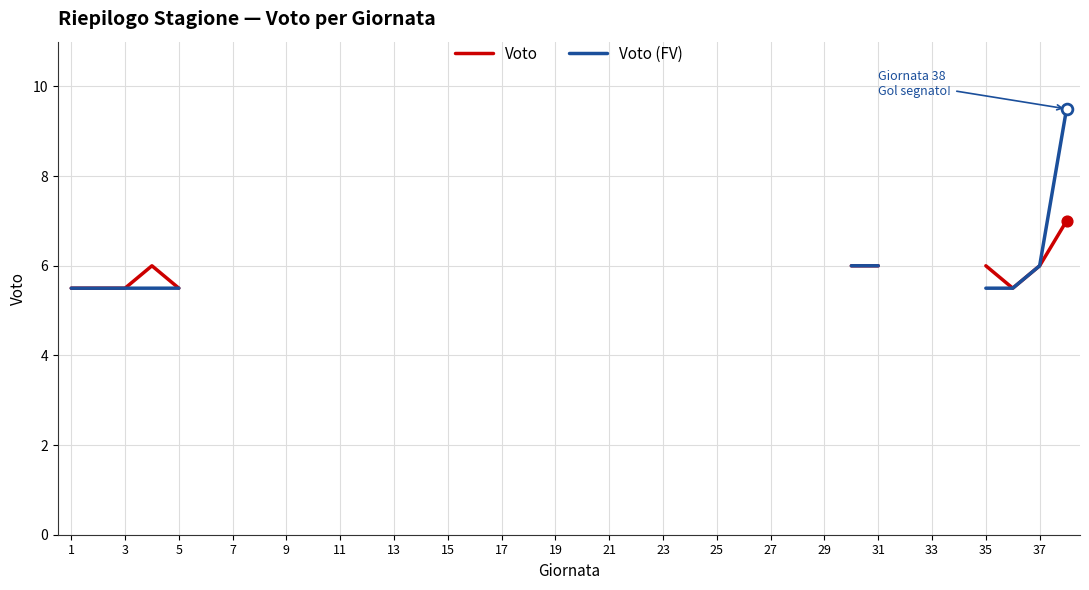

Which series contains the highest Y value?

Voto (FV)